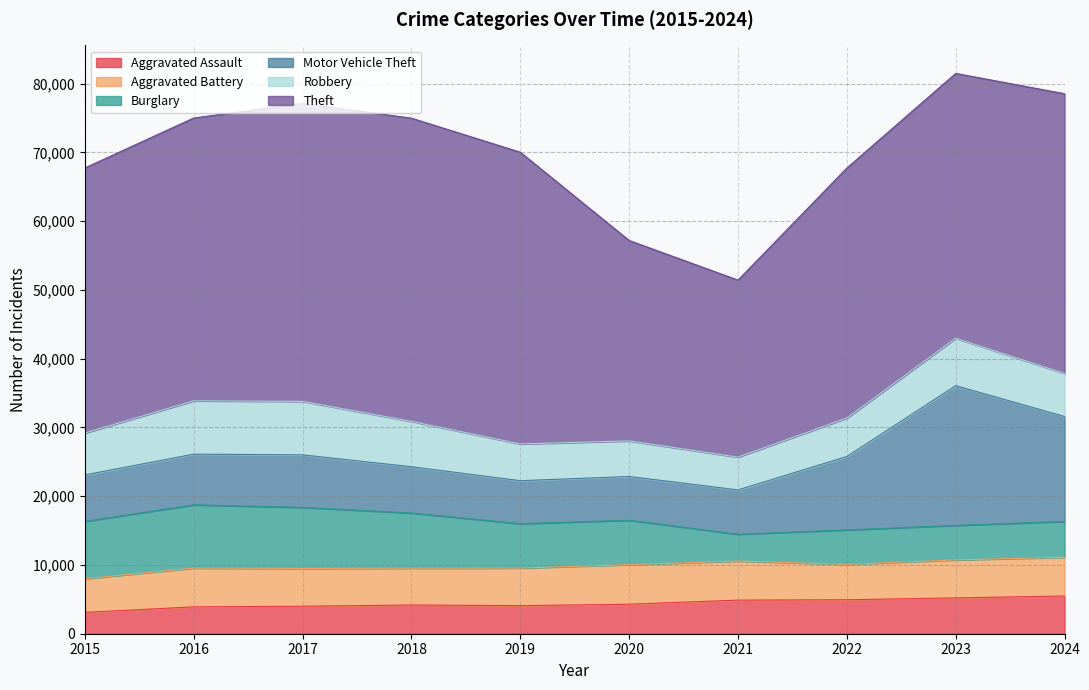

True or false: Robbery and Theft cross at least once.

False